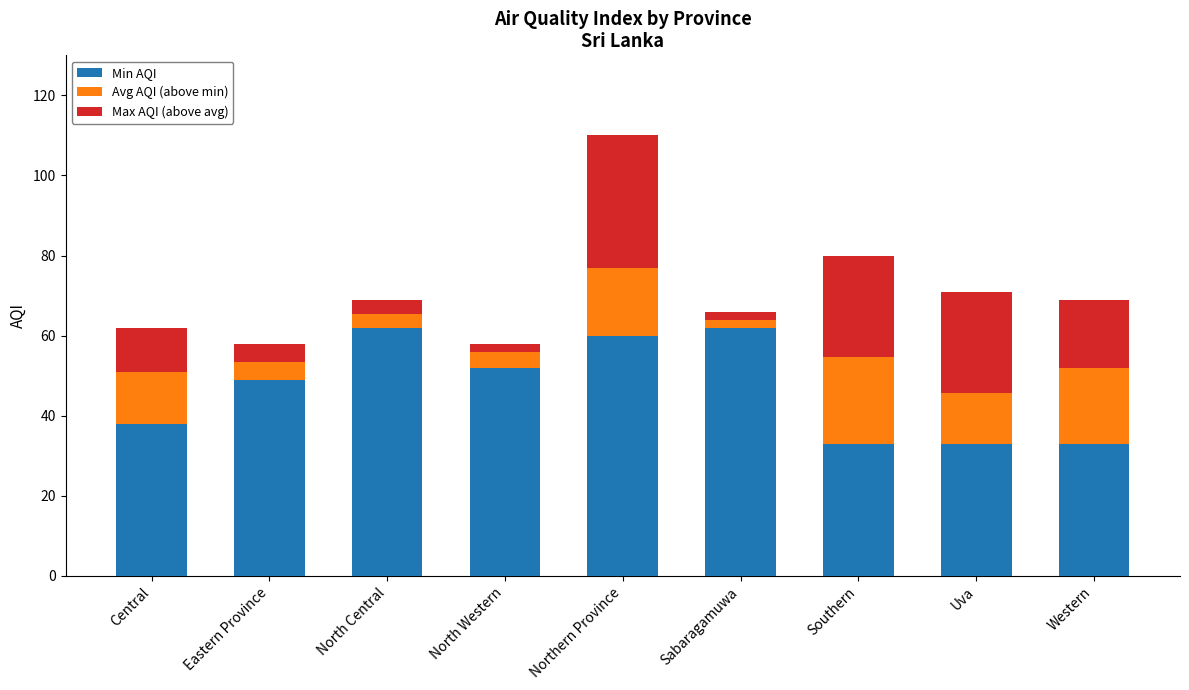

Where is Min AQI nearest to the value 47?

Eastern Province